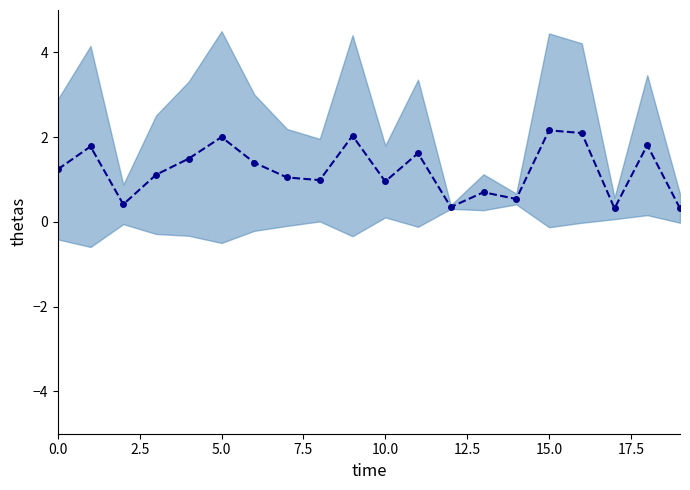

What is the label of the 10th point from the left?

9